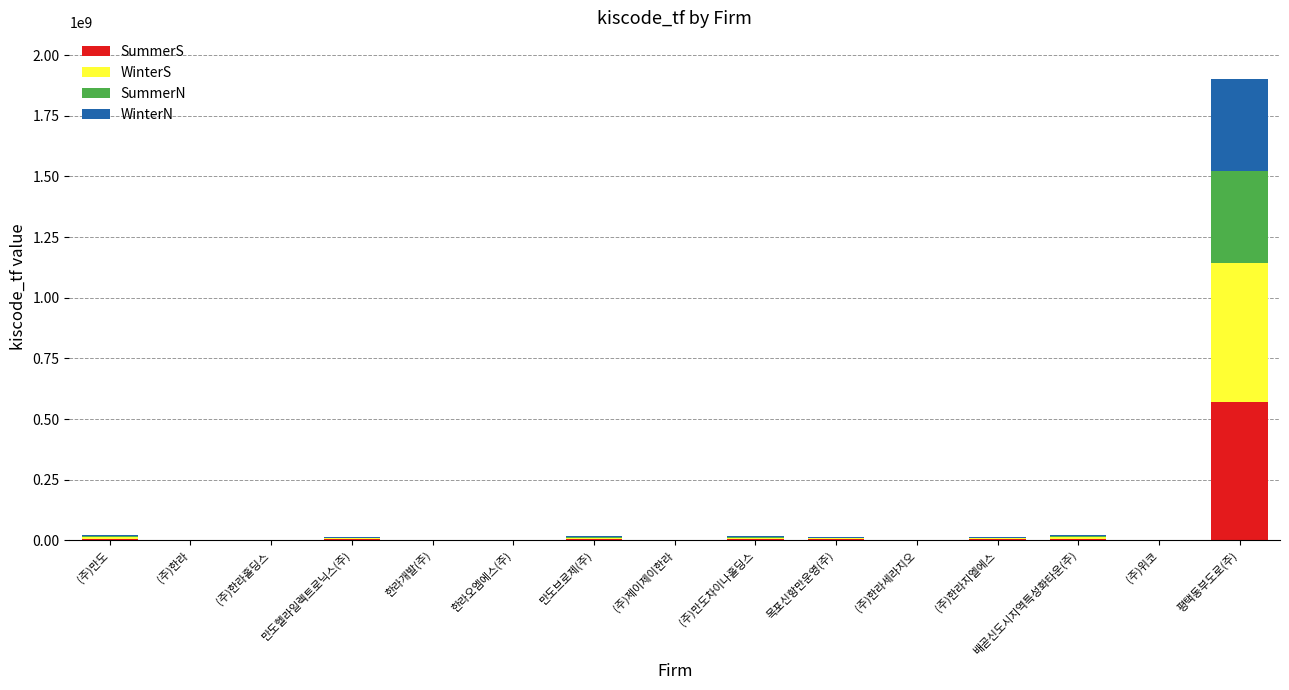

What is the sum of all SummerS values?

608652559.8